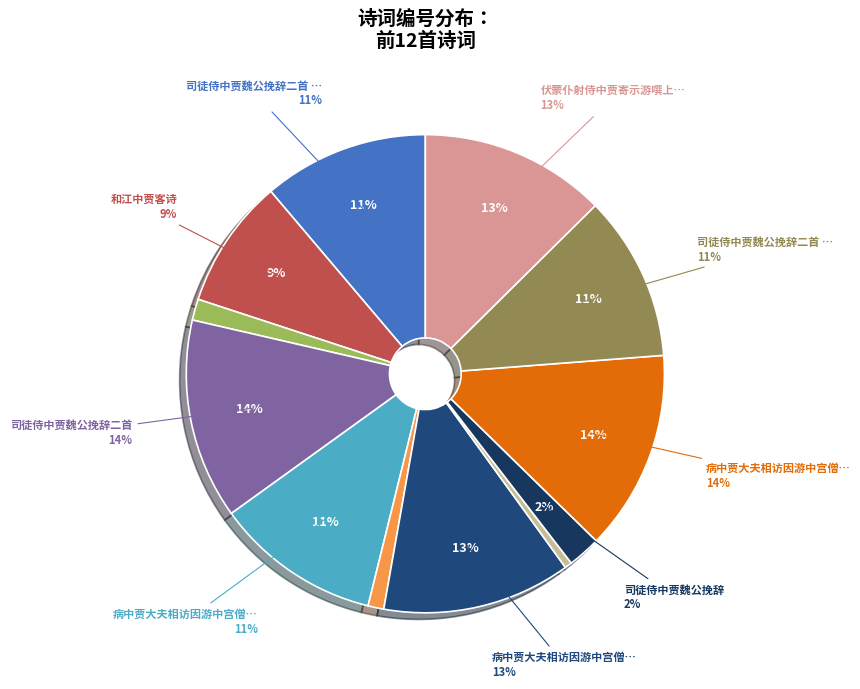

How many slices are in this pie chart?

12